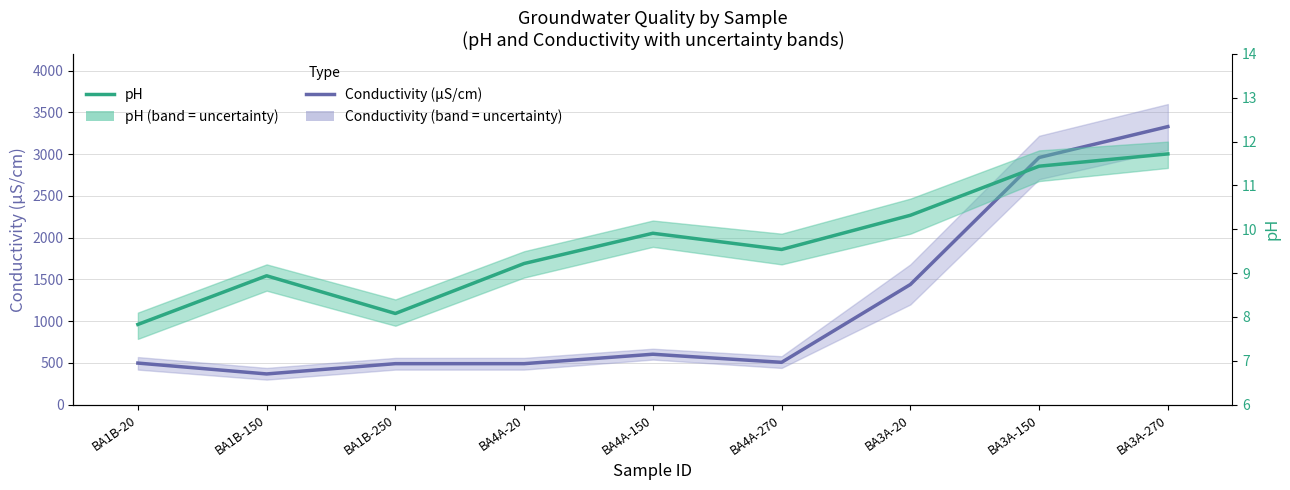

True or false: pH has a value of 7.3 at BA3A-270.

False